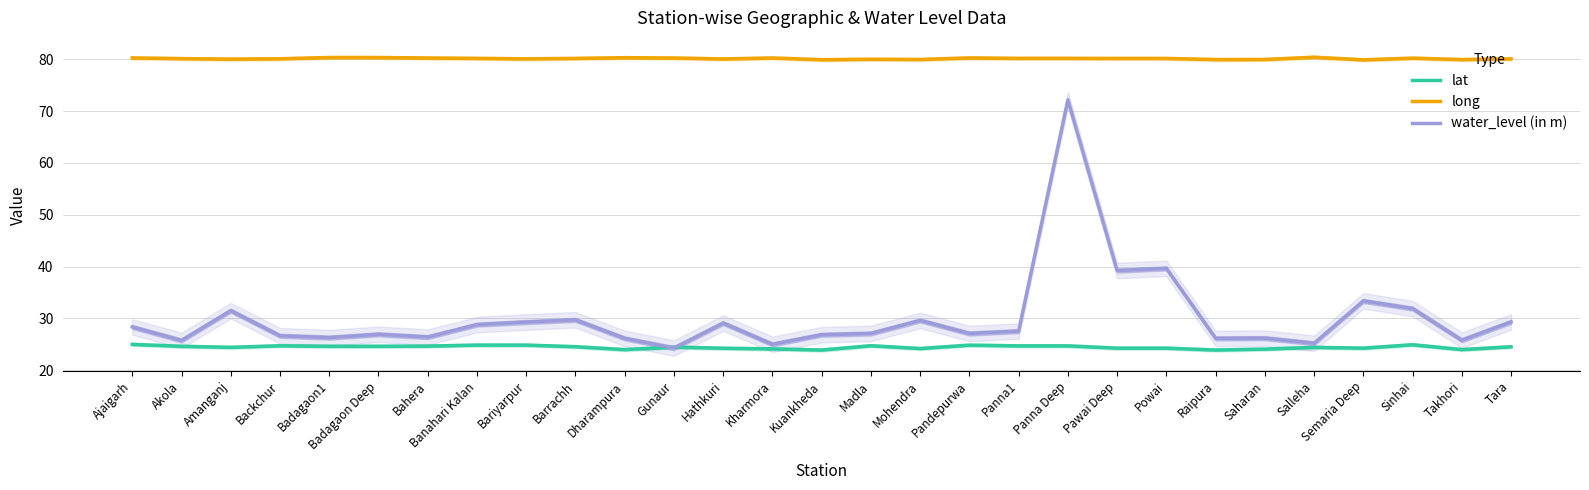

True or false: water_level (in m) and long intersect in this chart.

False